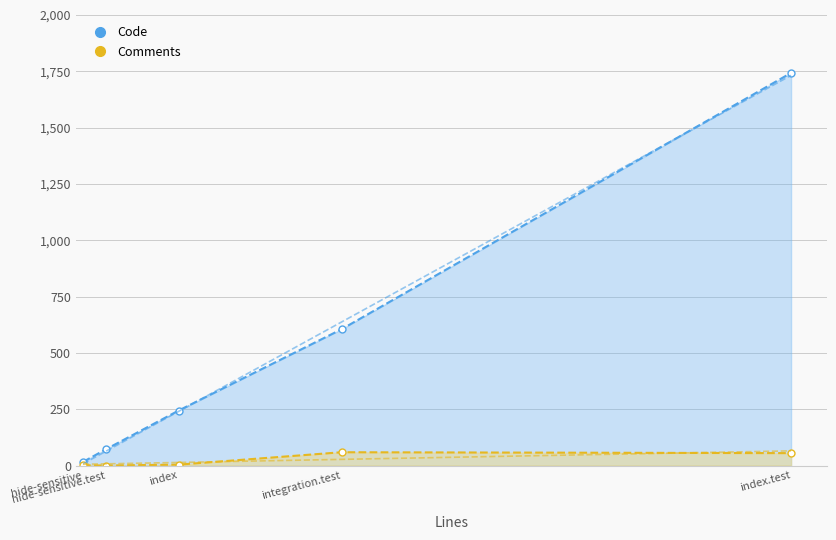

How many values in the Code series exceed 244?

2